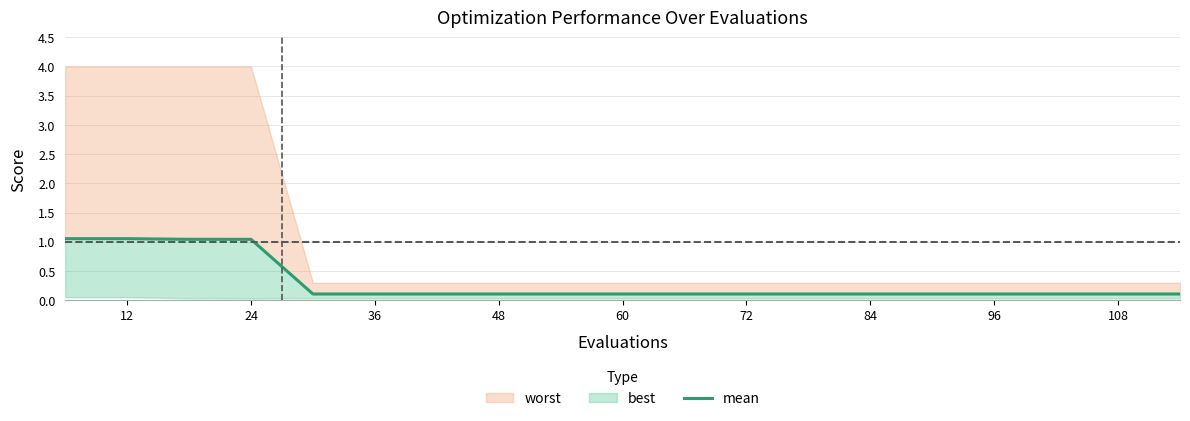

The value at 96 is 0.1. True or false?

True